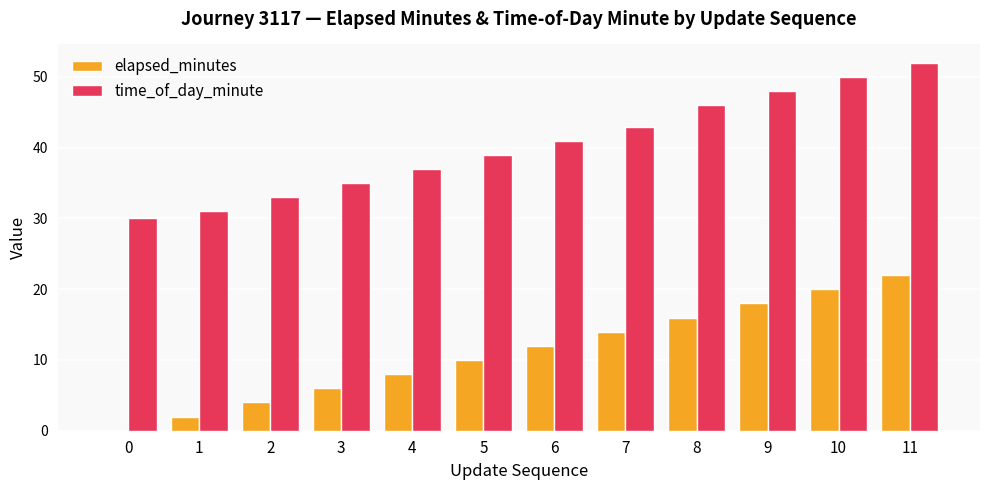

Which series has the largest total across all categories?

time_of_day_minute